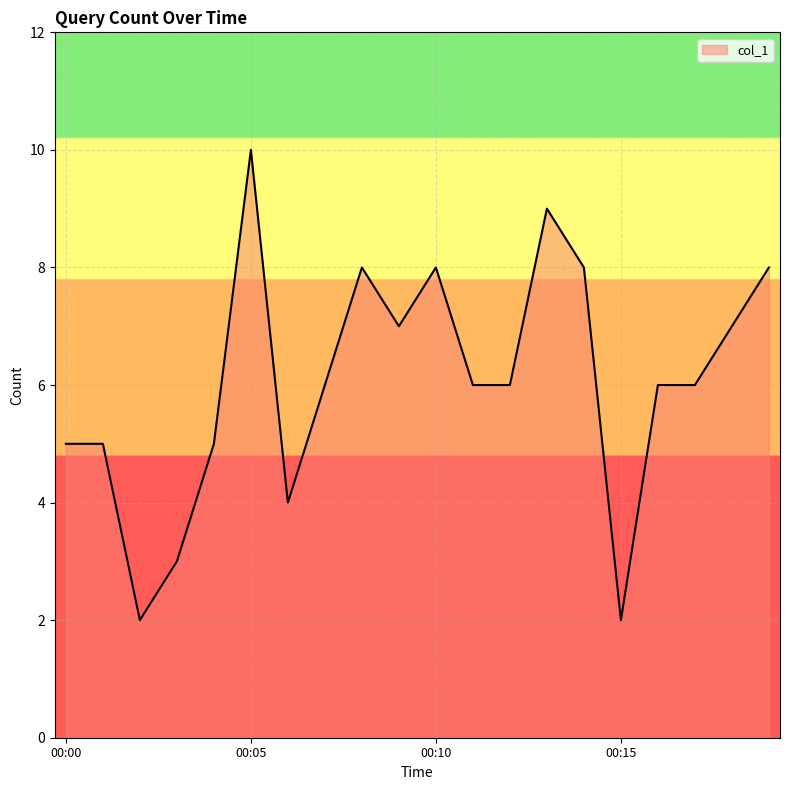

What is the maximum value shown in the chart?

10